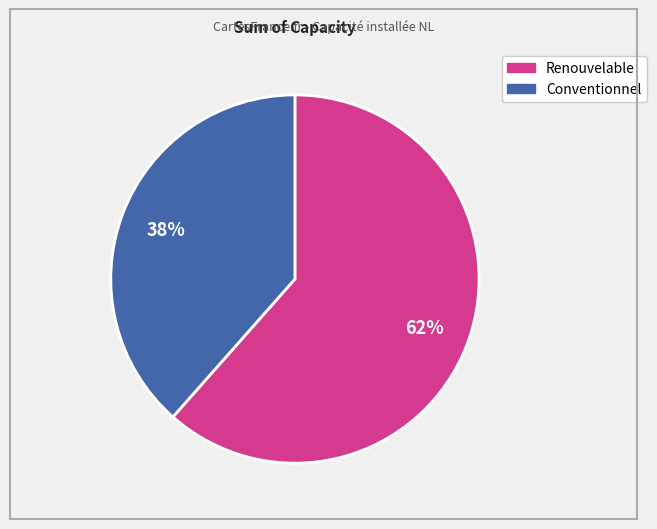

To the nearest percent, what is the average slice percentage?

50%